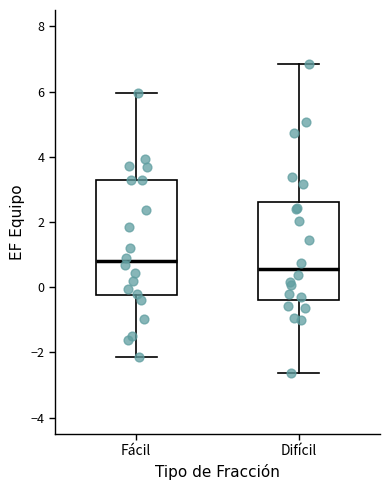

Which box is the tallest, from its lower edge to its upper edge?

Fácil